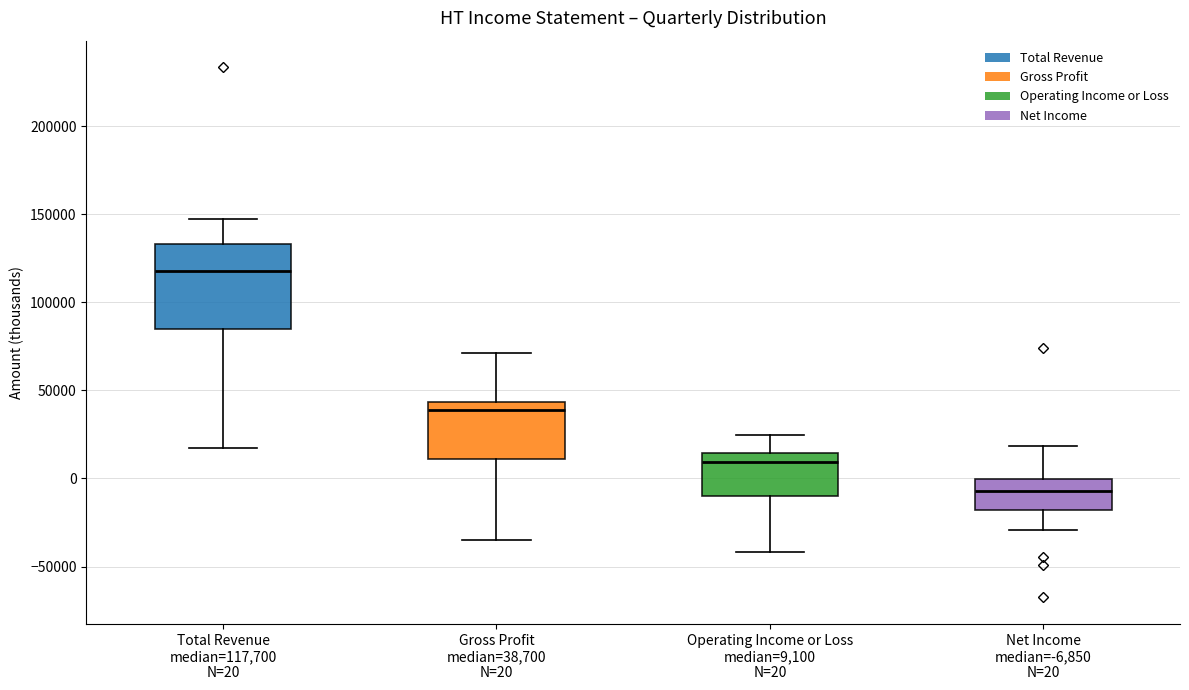

Comparing the boxes themselves (not the whiskers), which one is the tallest?

Total Revenue median=117,700 N=20